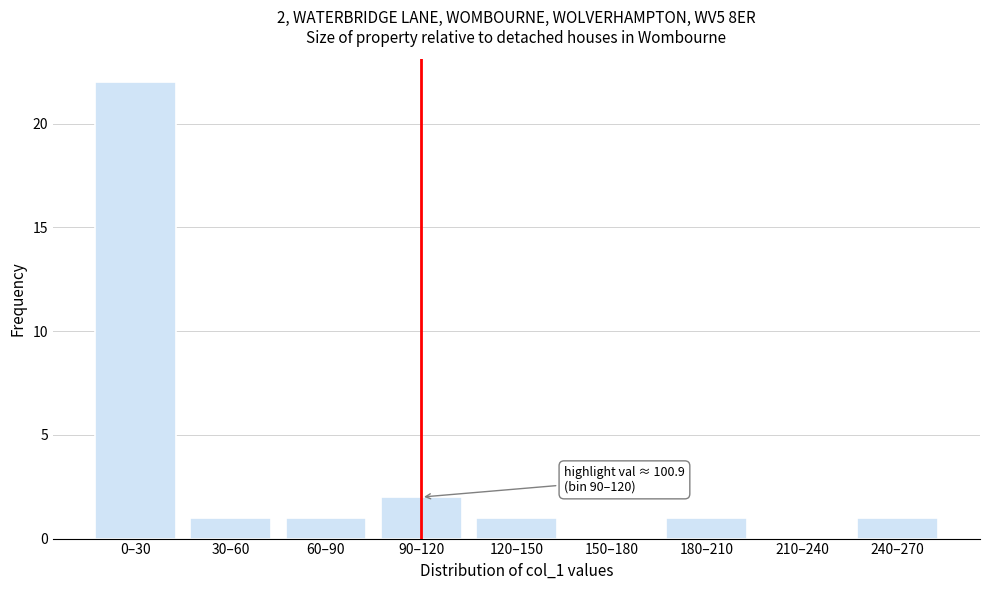

Reading left to right, what are all the values shown in this chart?

0–30=22	30–60=1	60–90=1	90–120=2	120–150=1	150–180=0	180–210=1	210–240=0	240–270=1